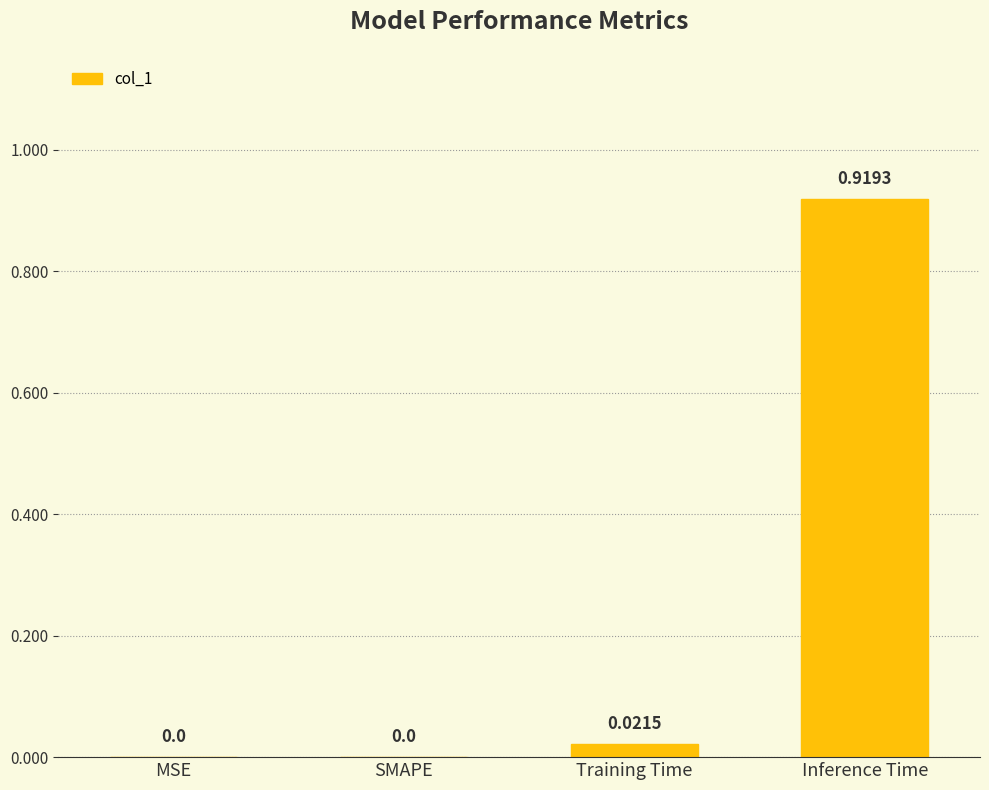

How many positive values are there?

2